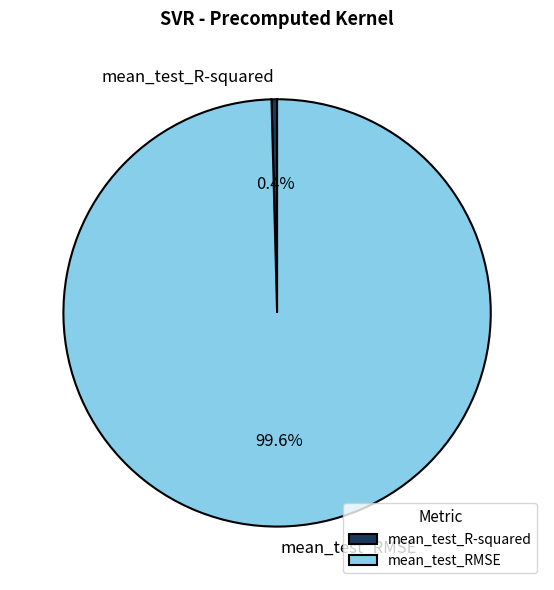

Which category accounts for the majority?

mean_test_RMSE